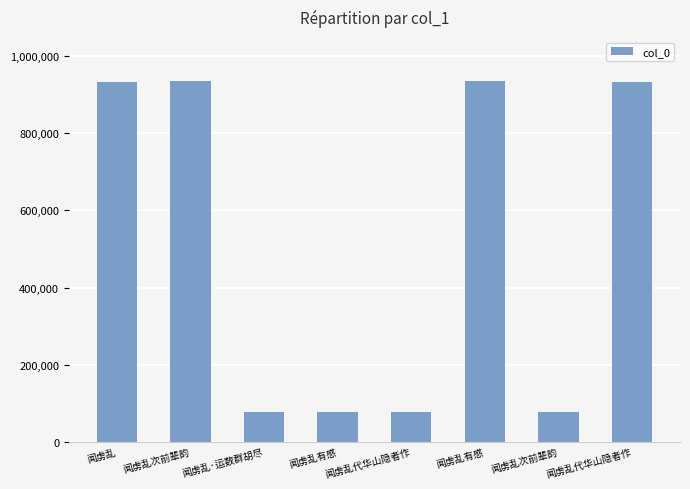

The chart shows a value of 256959 at 闻虏乱. True or false?

False